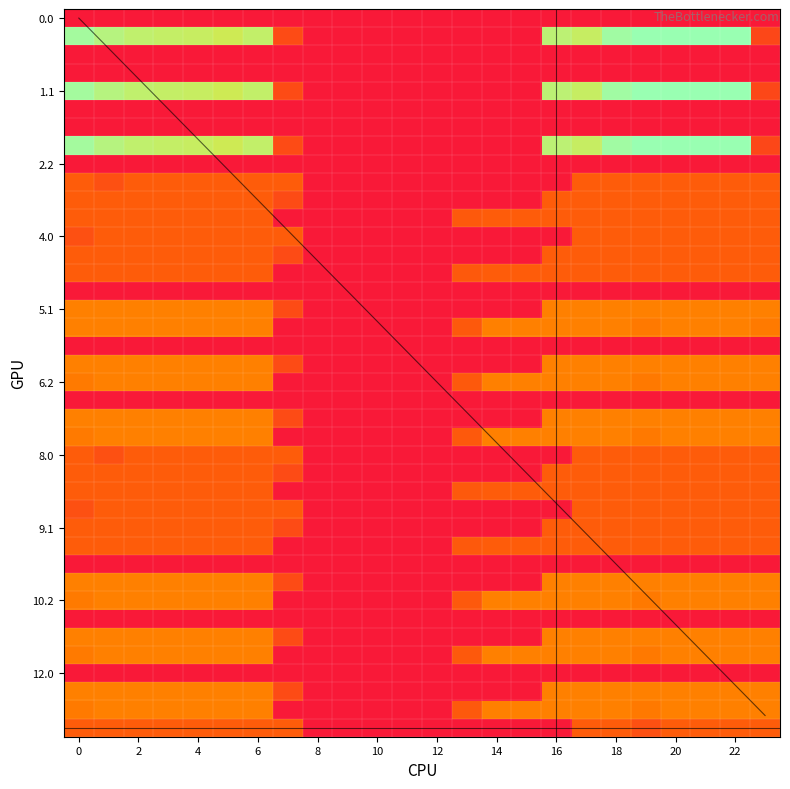

How many series are shown in this chart?

40